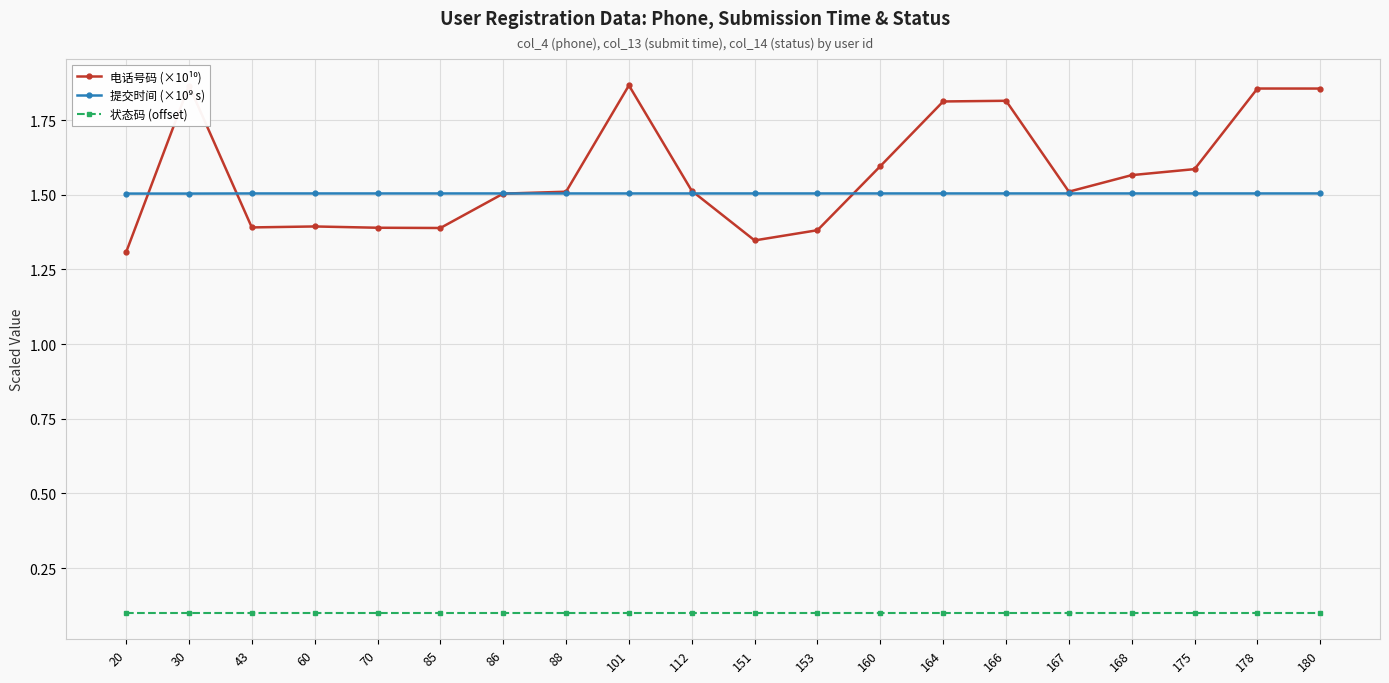

What is the total value across all series at 20?

2.9